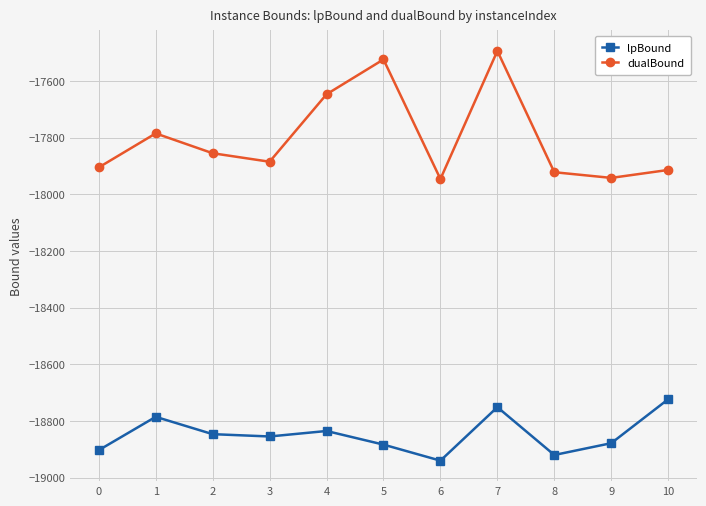

True or false: dualBound has a value of -10930.4 at 10.

False